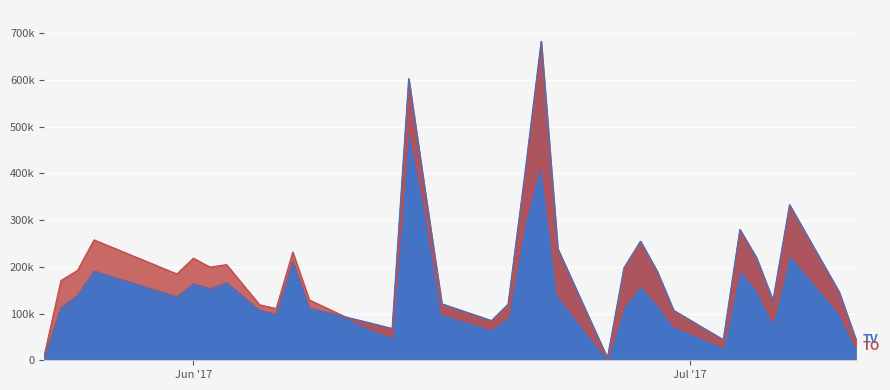

At which category does the chart reach its peak across all series?

2017-06-22